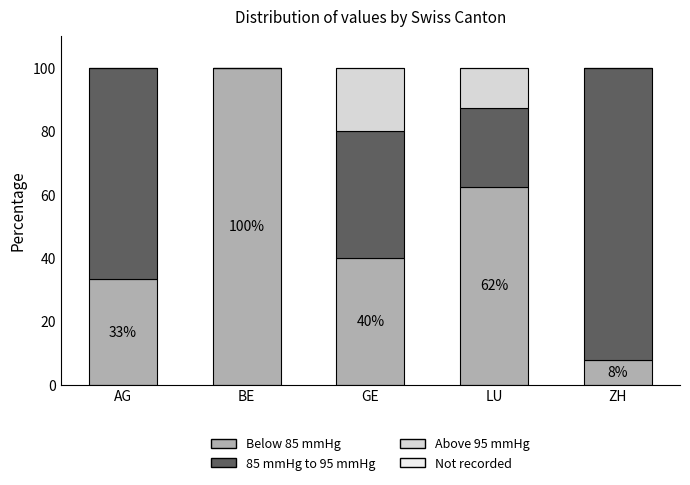

What is the total value across all series at ZH?

100.0